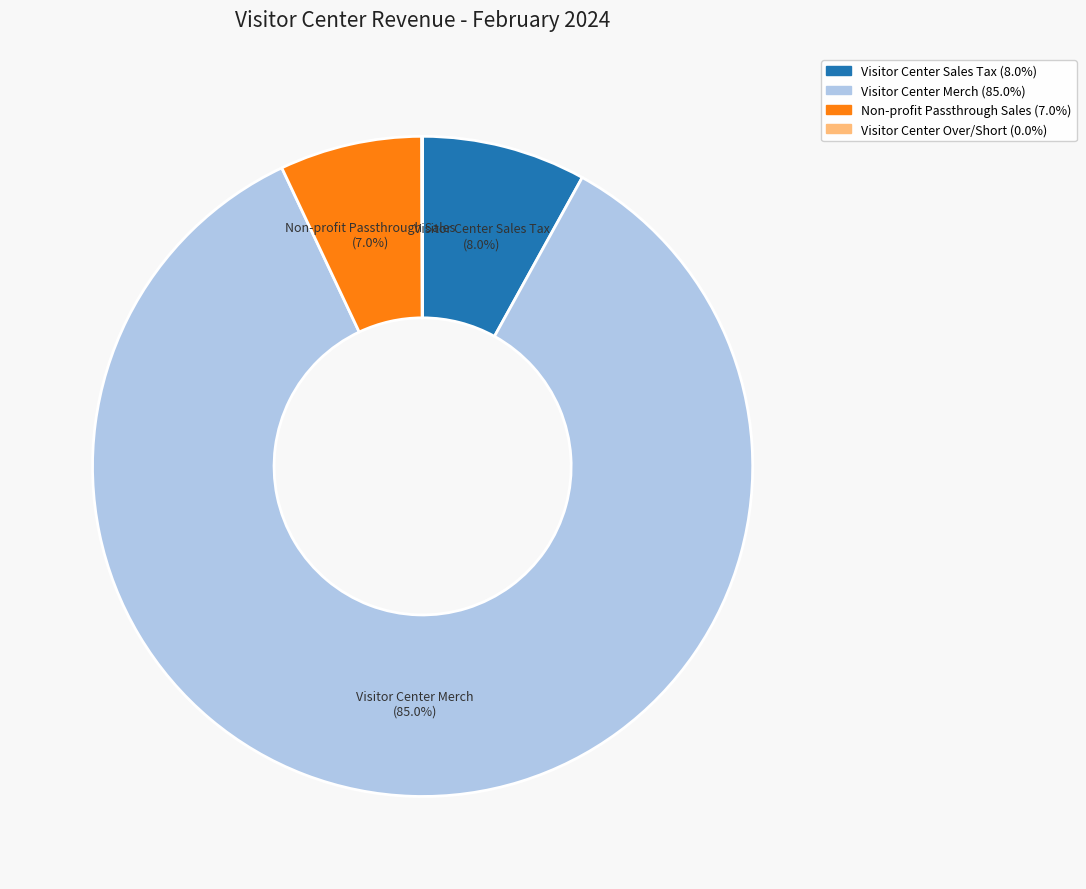

Does Non-profit Passthrough Sales represent more than half of the total?

No